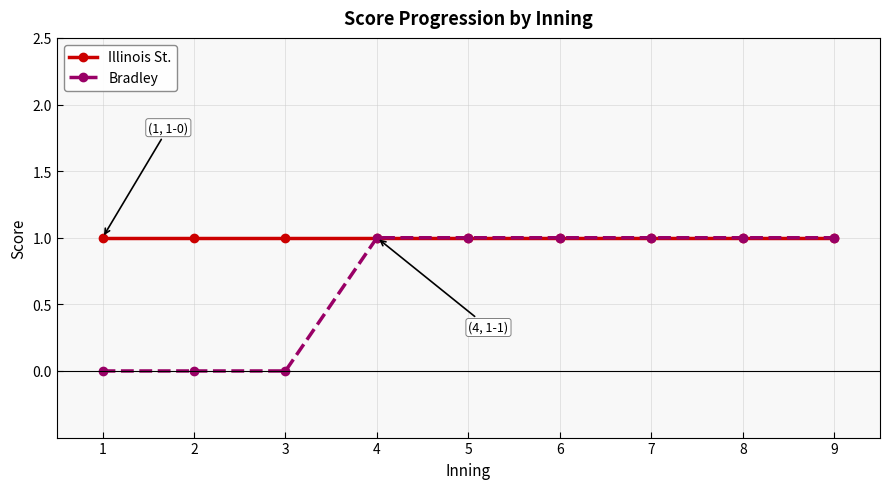

What is the lowest value of the Illinois St. series?

1